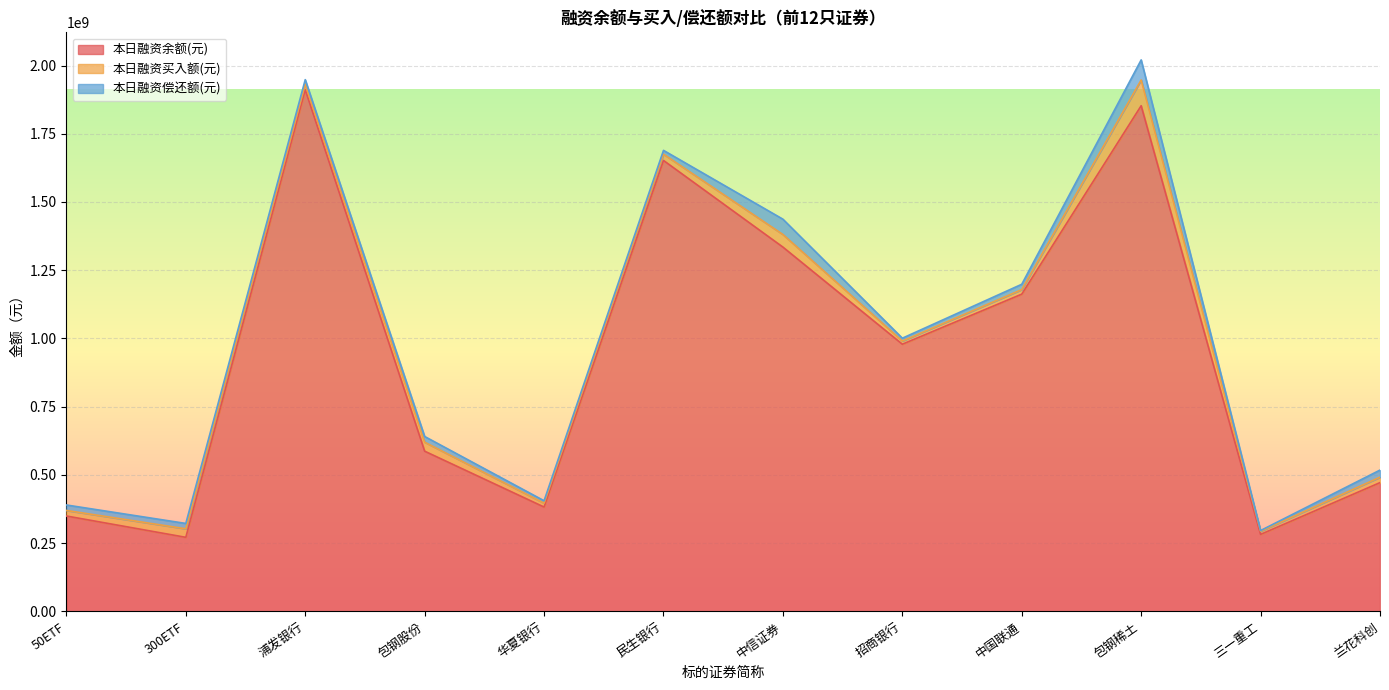

What is the smallest value displayed?

2669649